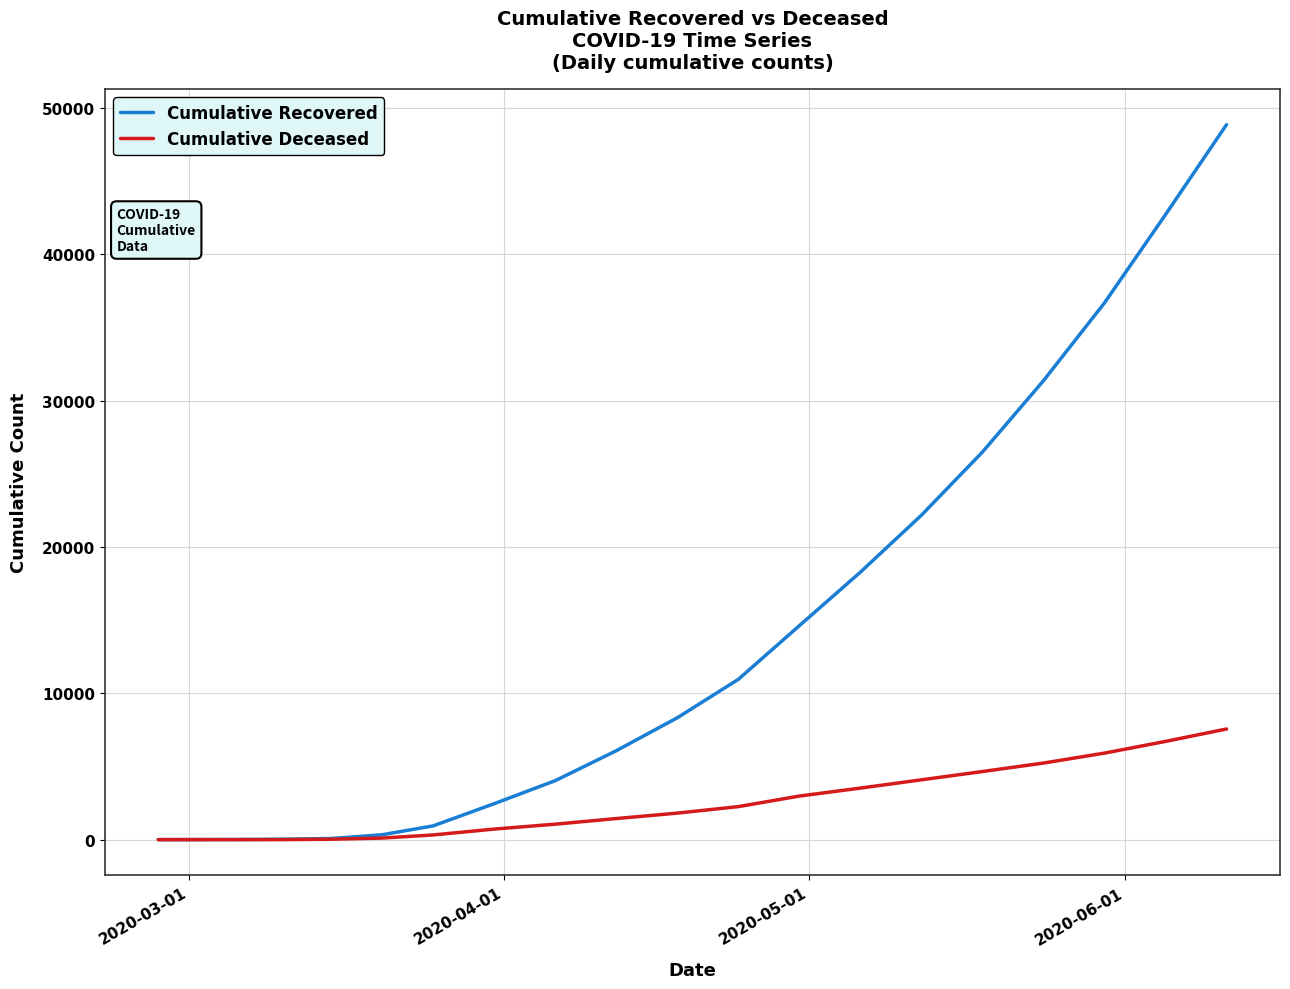

List the series in order of their overall mean, lowest first.

Cumulative Deceased, Cumulative Recovered